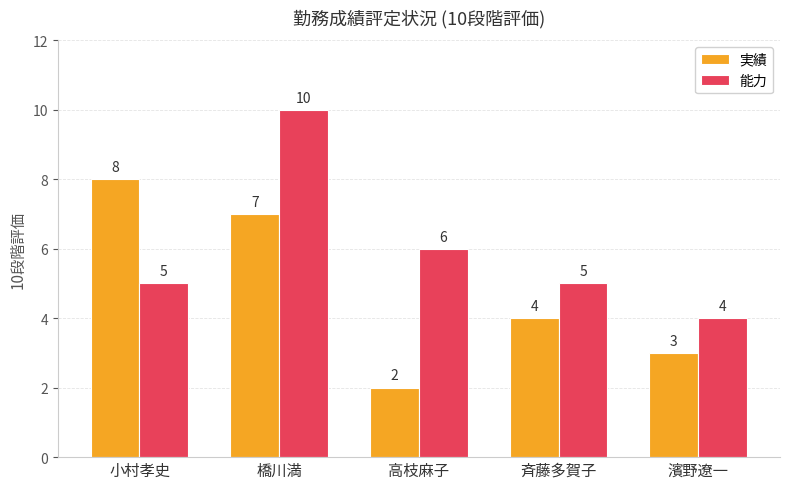

The 実績 series shows 5 at 斉藤多賀子. True or false?

False